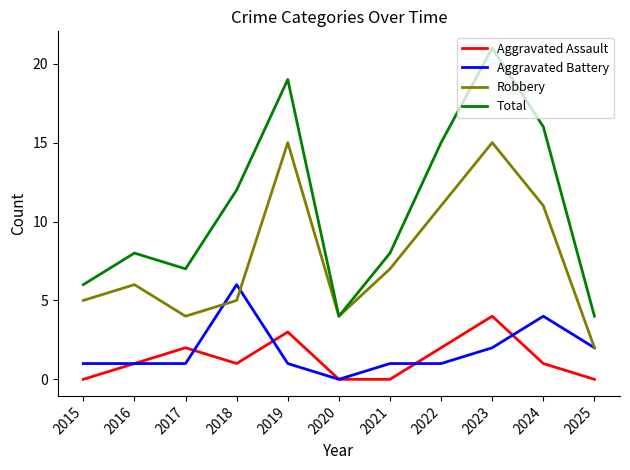

What value does the Total series have at 2022?

15